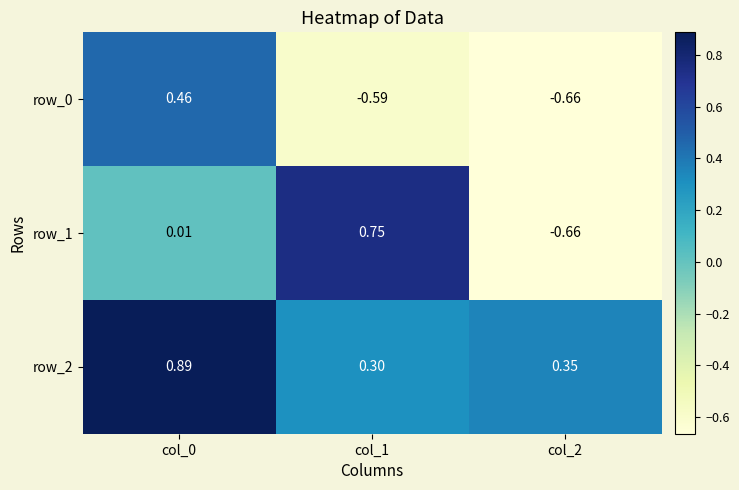

Between col_2 and col_1, which is larger?

col_1